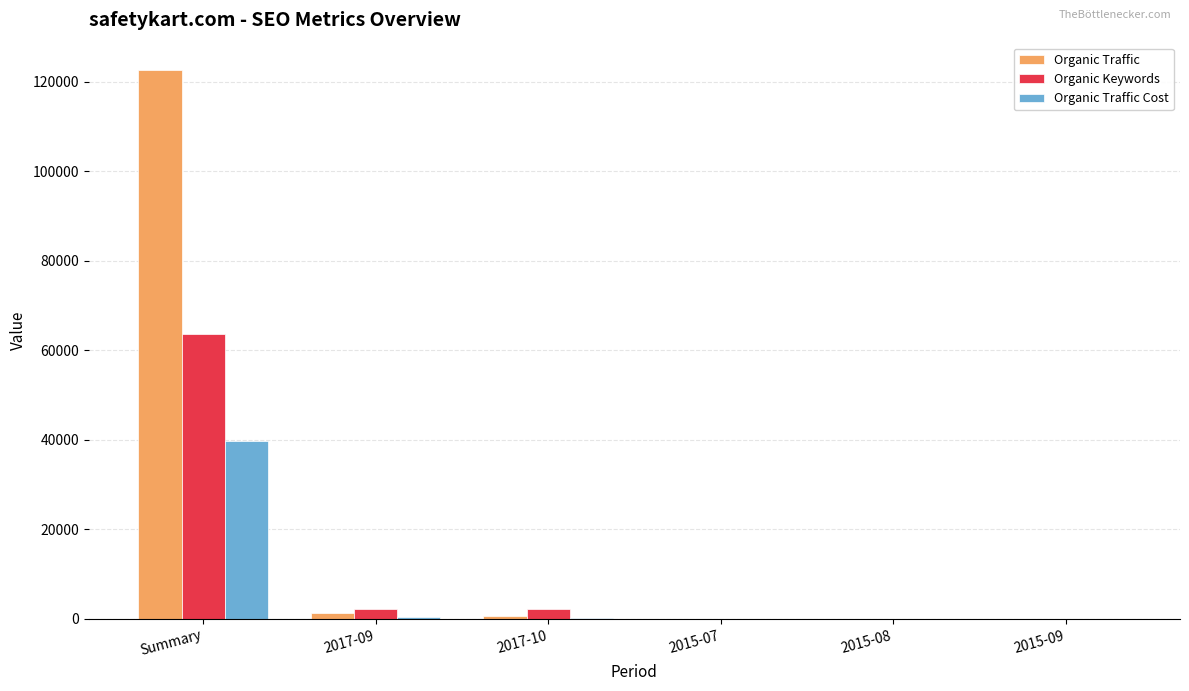

True or false: Organic Traffic has a value of 28179 at Summary.

False